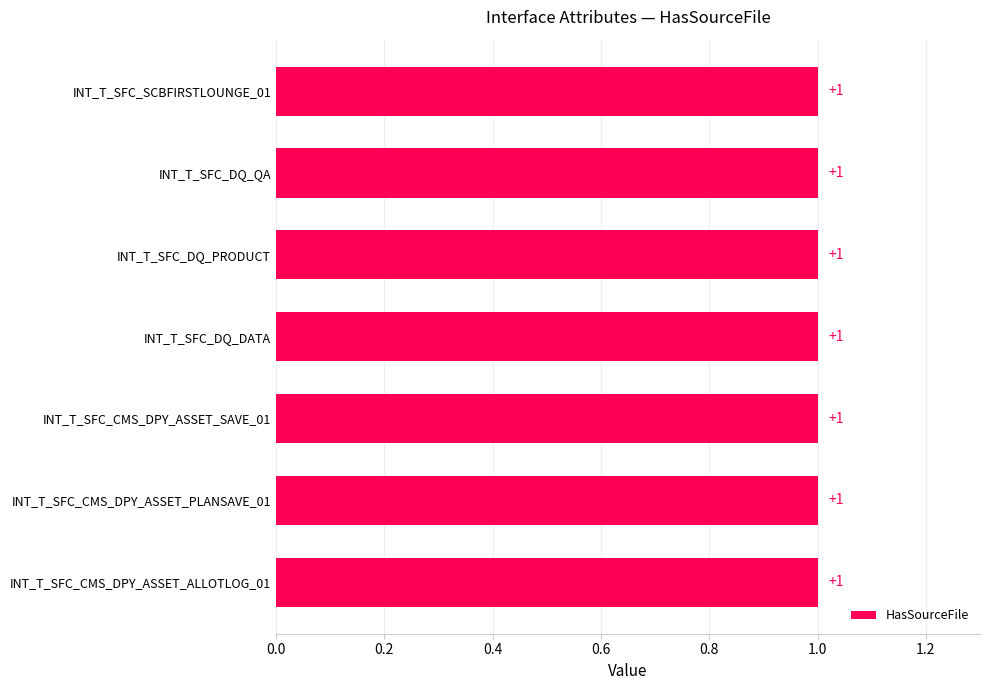

Where is HasSourceFile nearest to the value 1?

INT_T_SFC_CMS_DPY_ASSET_SAVE_01